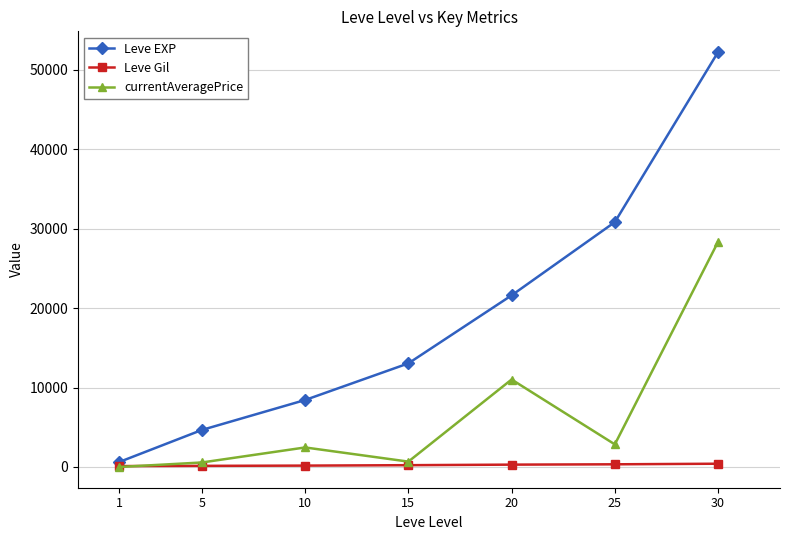

True or false: Leve EXP and currentAveragePrice cross at least once.

False